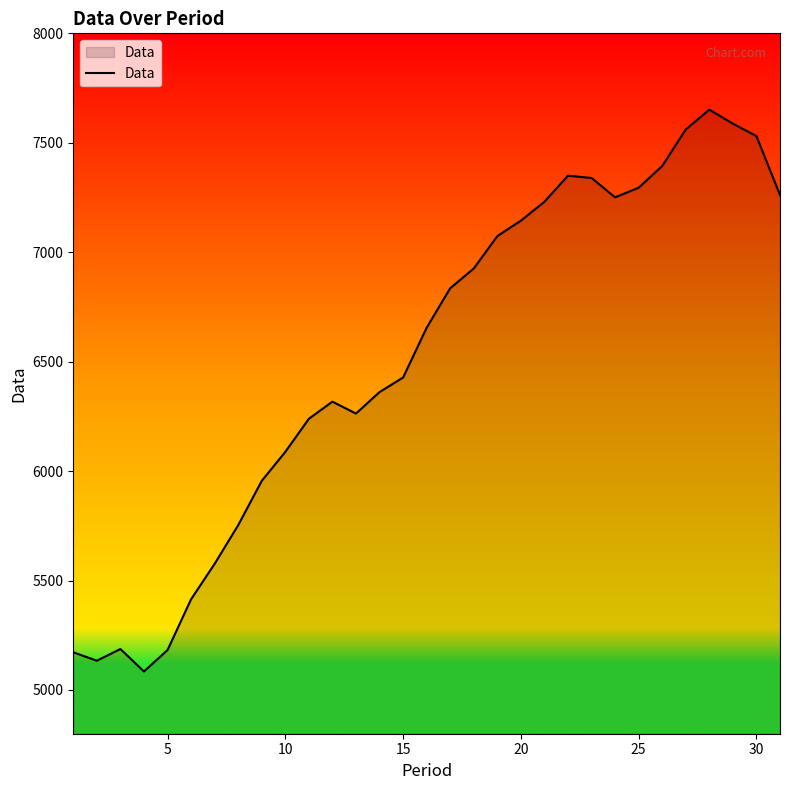

What is the greatest value displayed?

7651.4